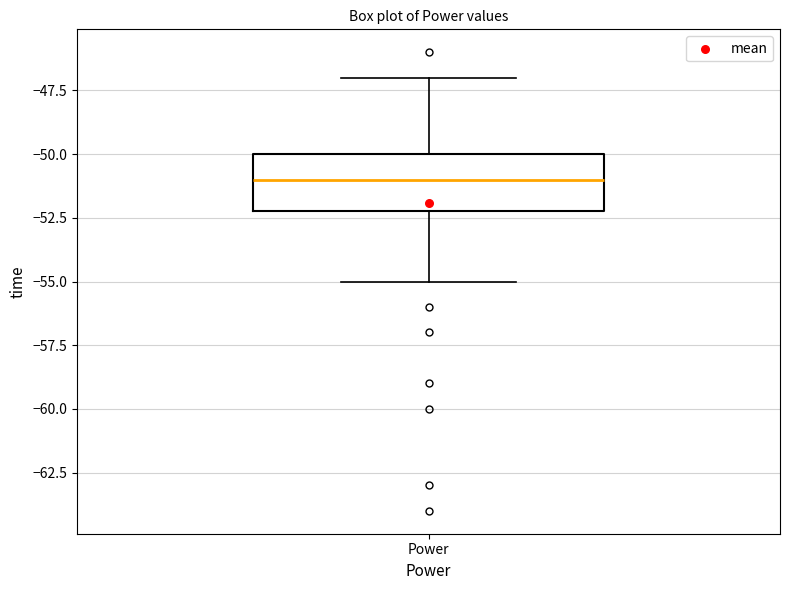

Read this box plot against the y-axis: the position of the median line, the range covered by the box, and the ends of both whiskers. The values are not printed on the chart, so give them approximately, as read against the axis.

median -51, box -52 to -50, whiskers -55 to -47